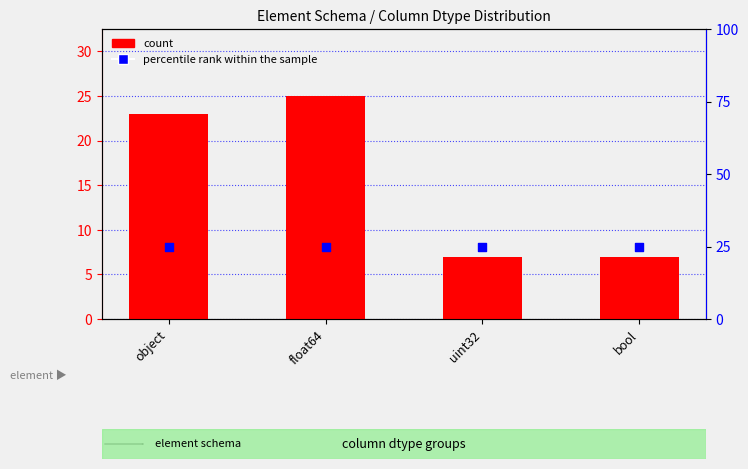

What are all the series names shown in the legend?

count, percentile rank within the sample